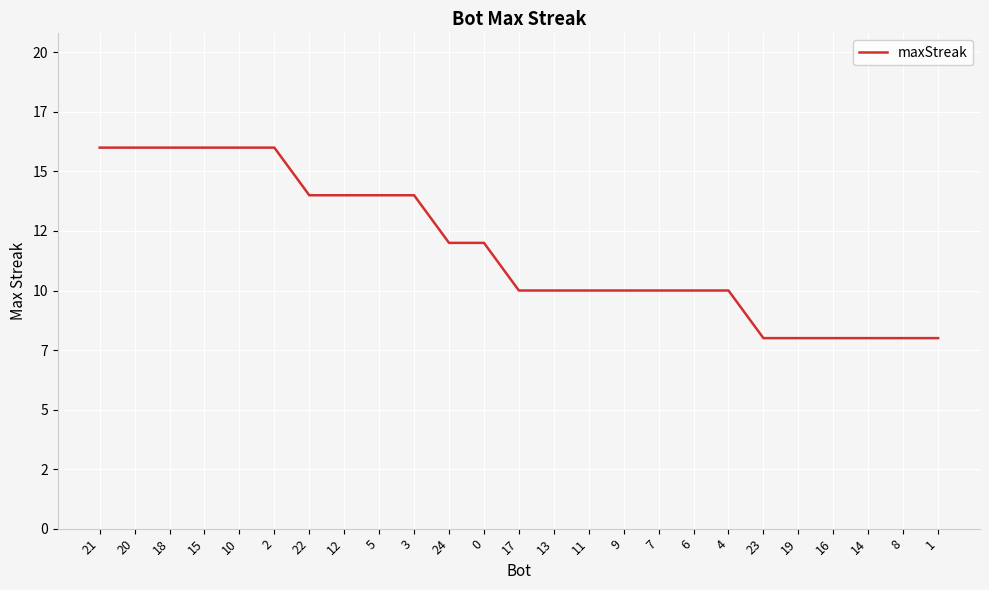

What is the label of the 7th point from the left?

22